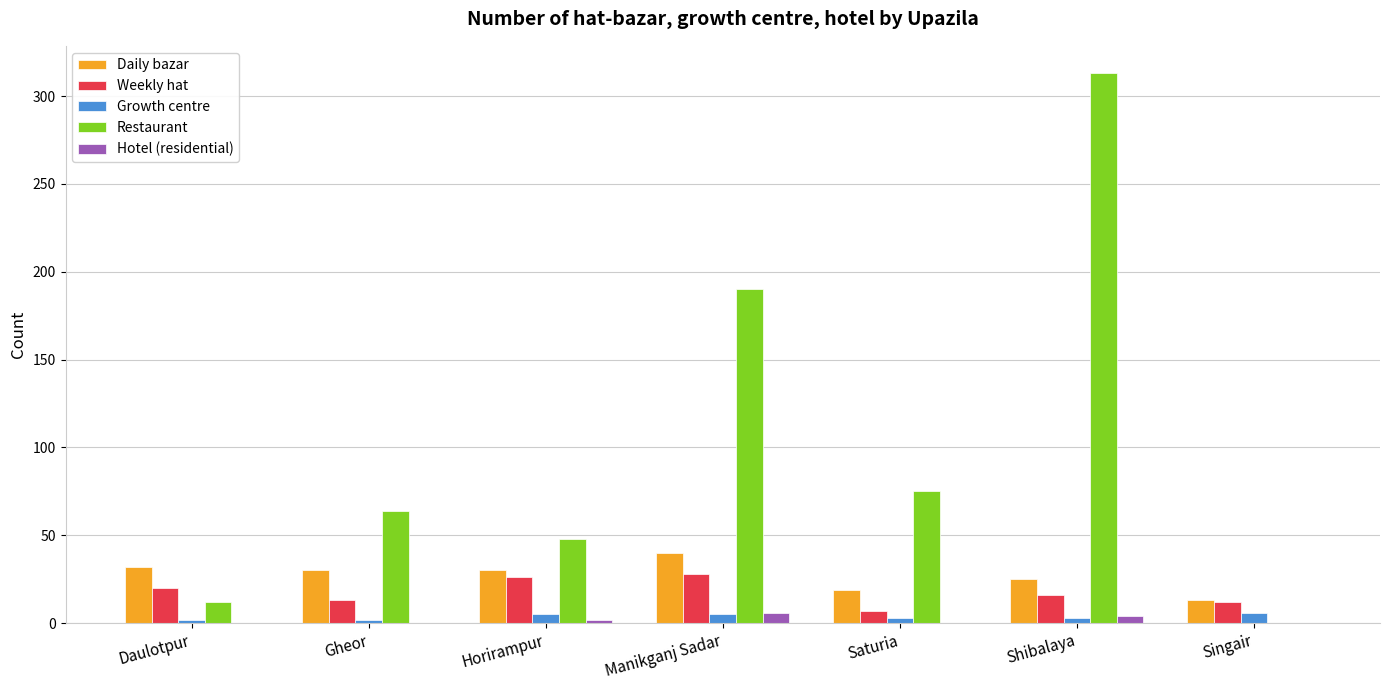

What is the sum of all Daily bazar values?

189